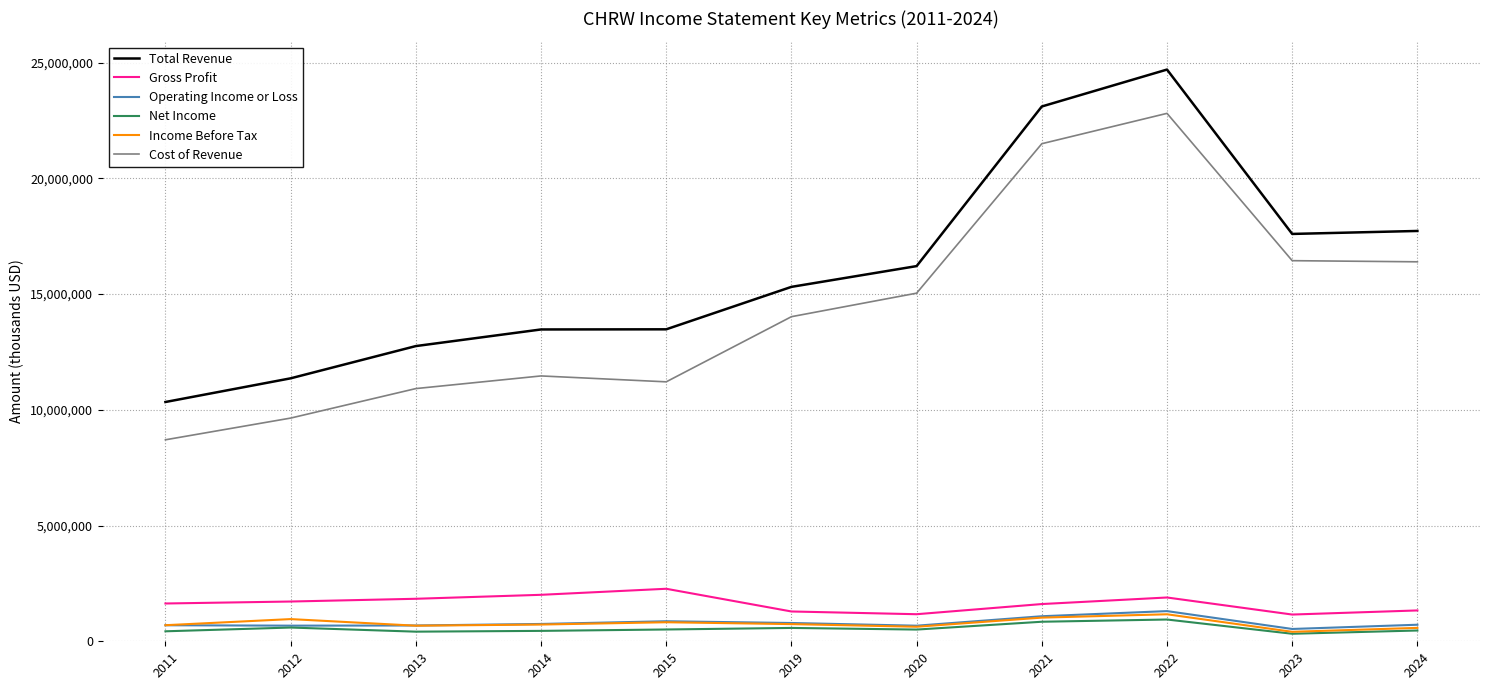

True or false: Total Revenue and Income Before Tax intersect in this chart.

False